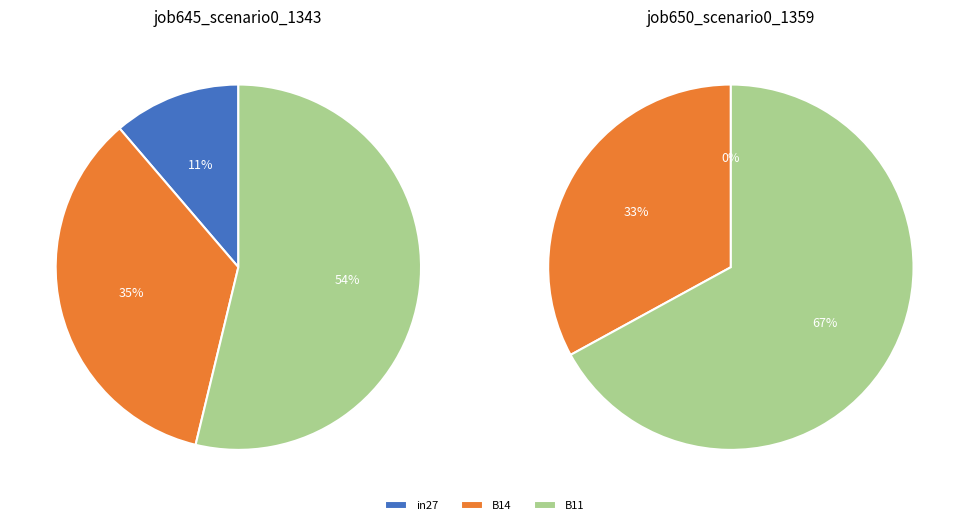

Which category has the smallest portion of the pie?

in27